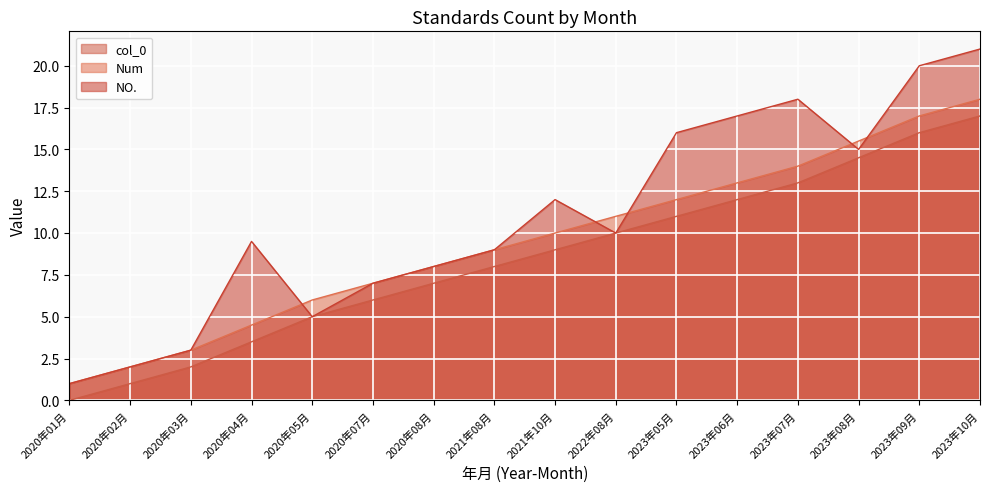

Which series has the widest spread of values?

NO.